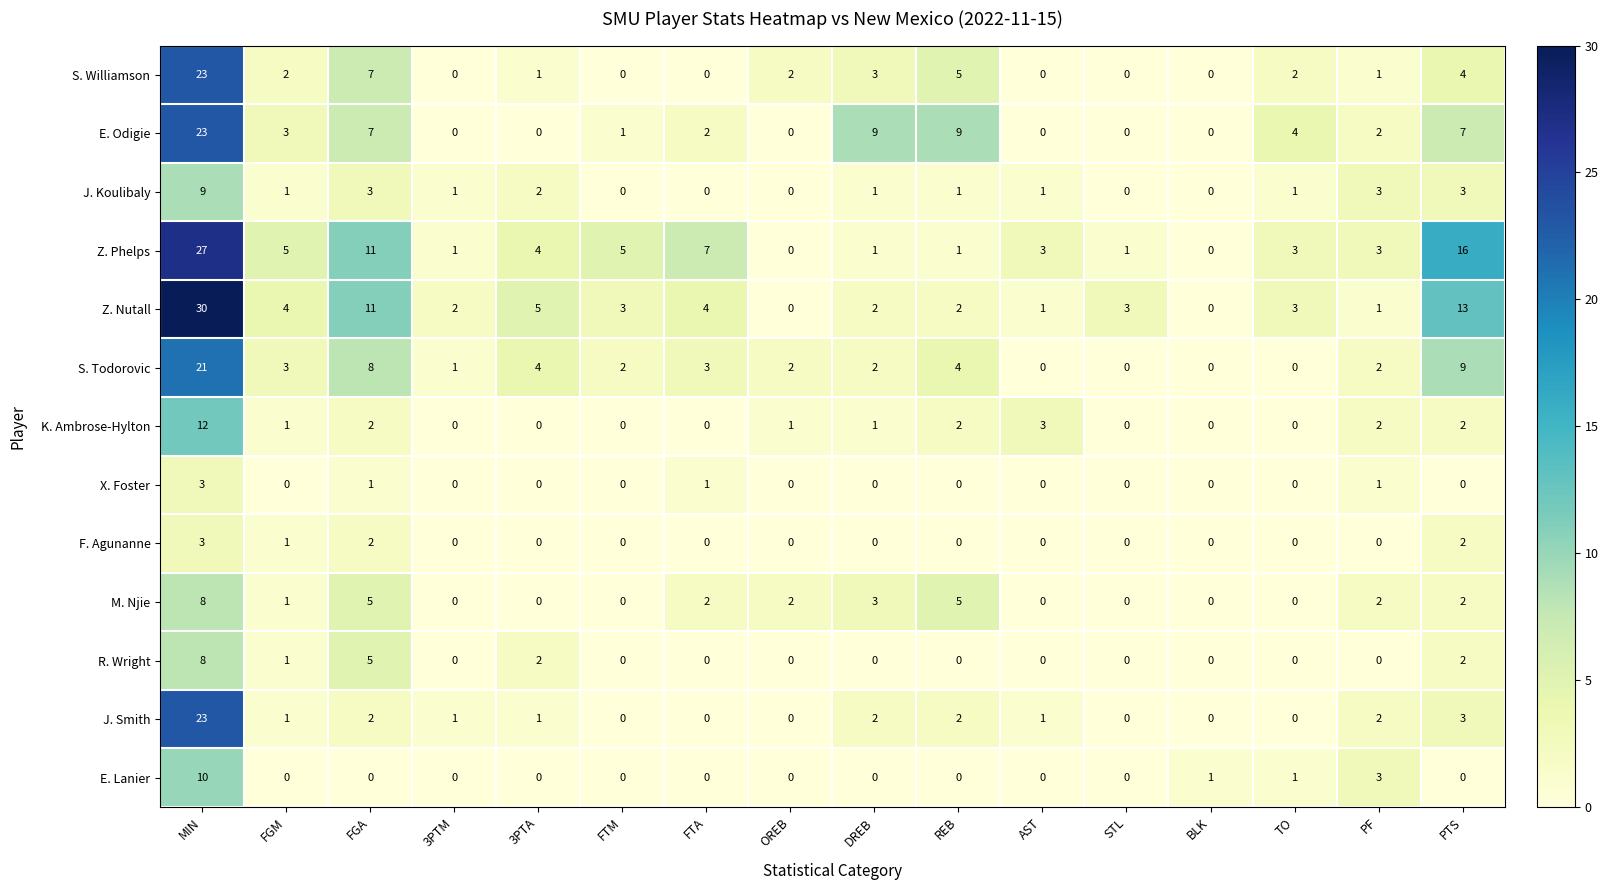

What is the difference between the maximum and minimum values in the J. Koulibaly series?

9